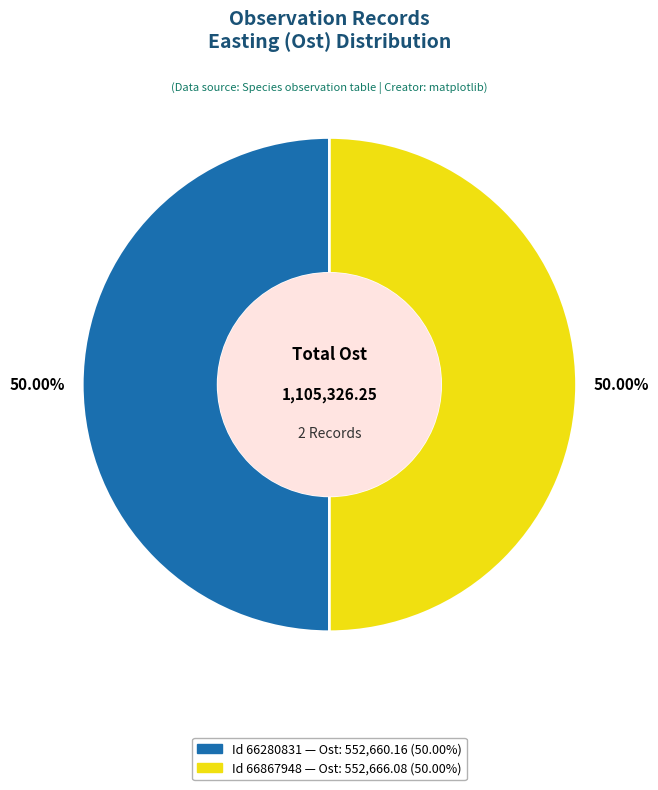

How many segments does this pie chart have?

2